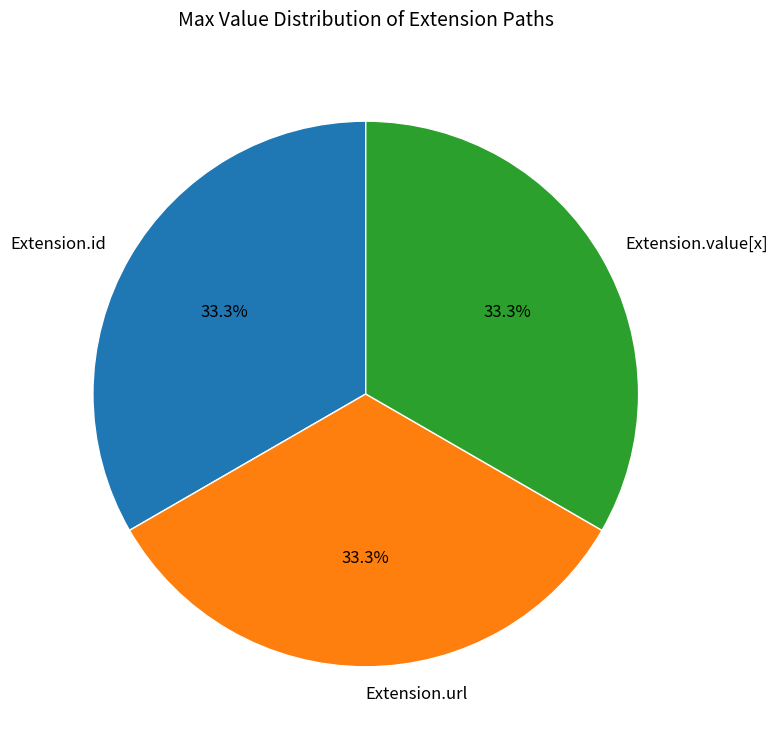

To the nearest percent, what is the combined percentage of Extension.value[x] and Extension.url?

67%